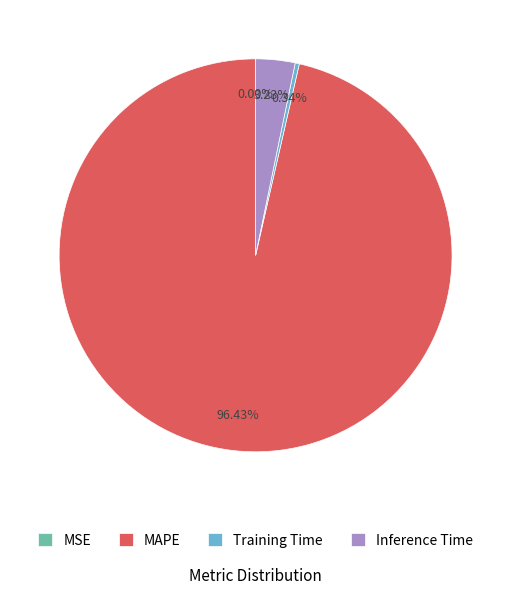

Which category has the biggest portion of the pie?

MAPE